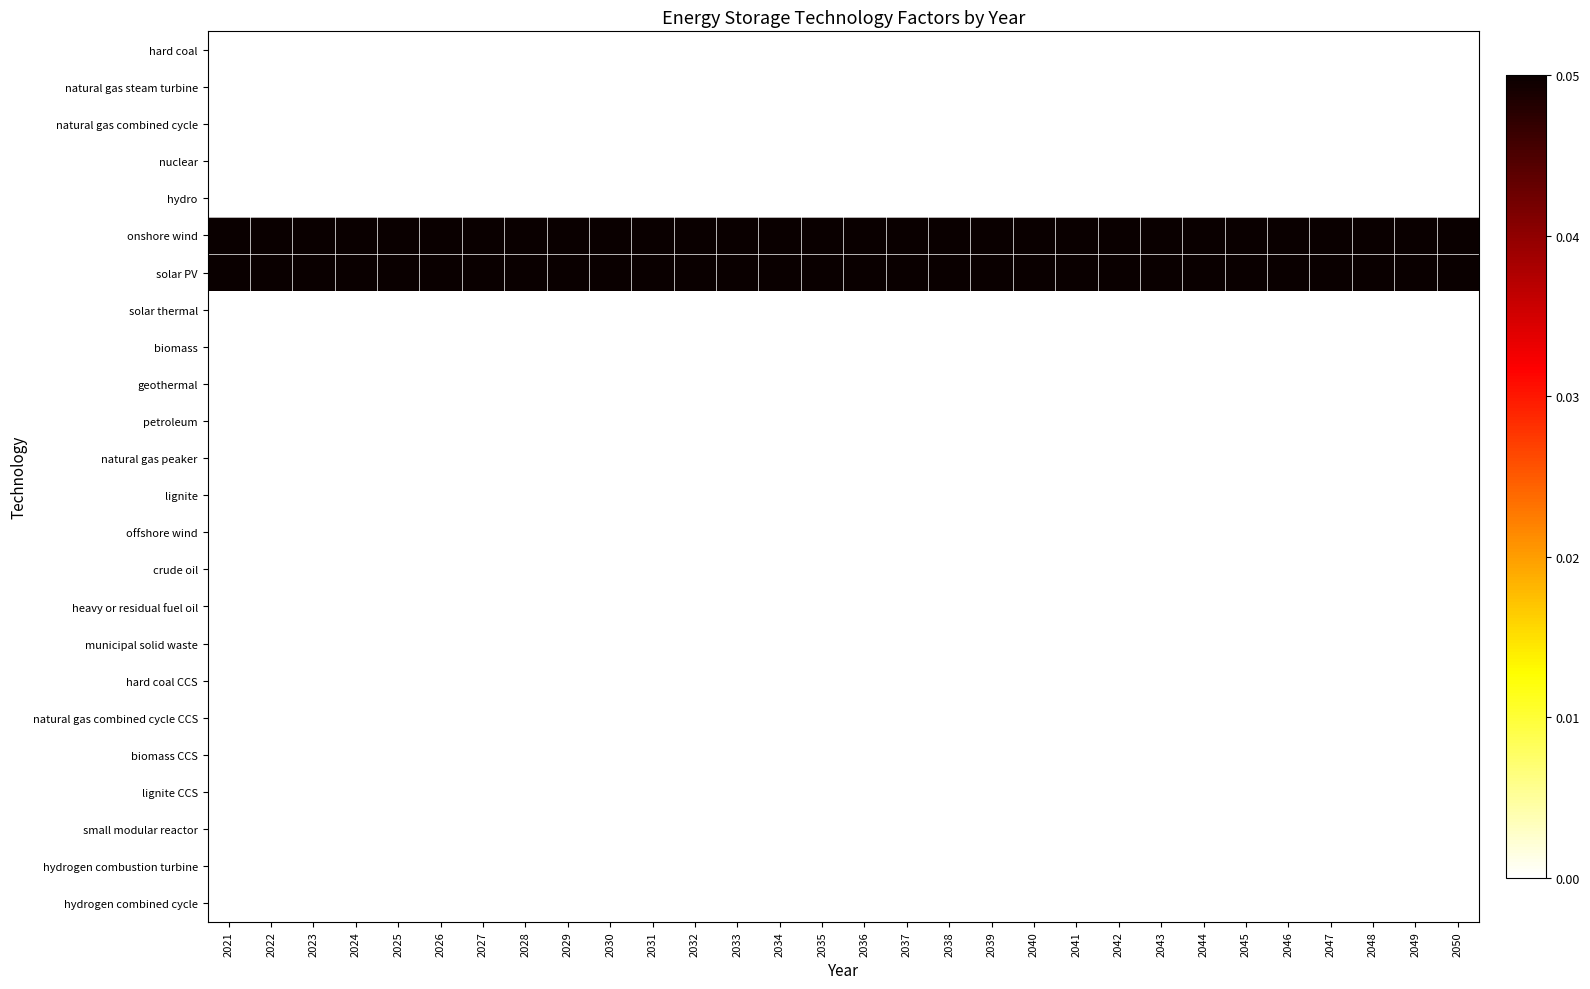

What is the difference between the highest and lowest values at 2037?

0.1